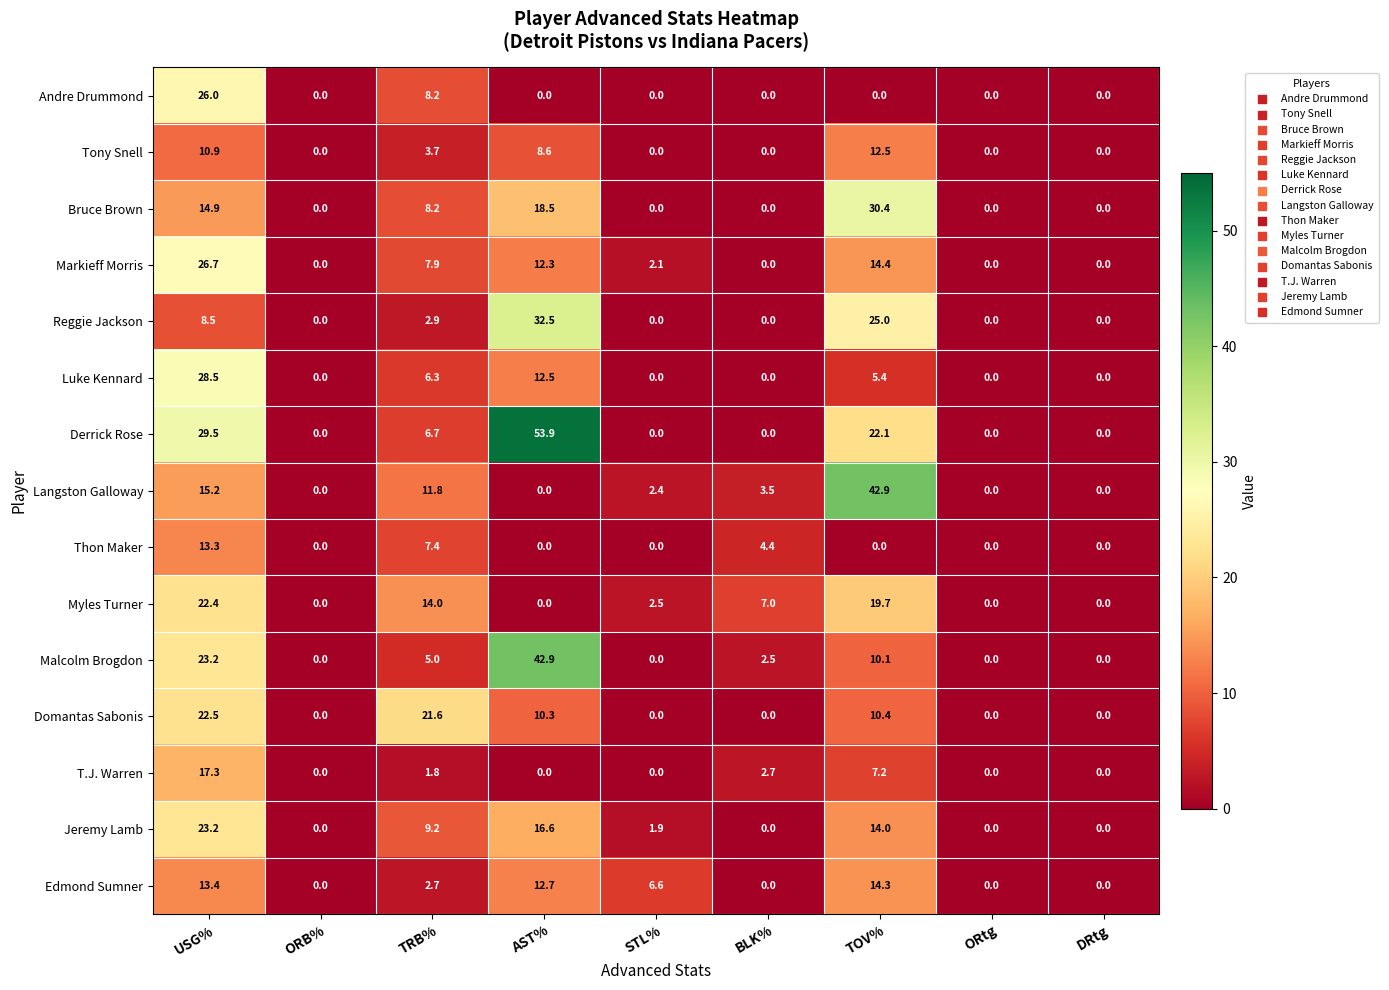

At which category is the sum across all series the highest?

USG%